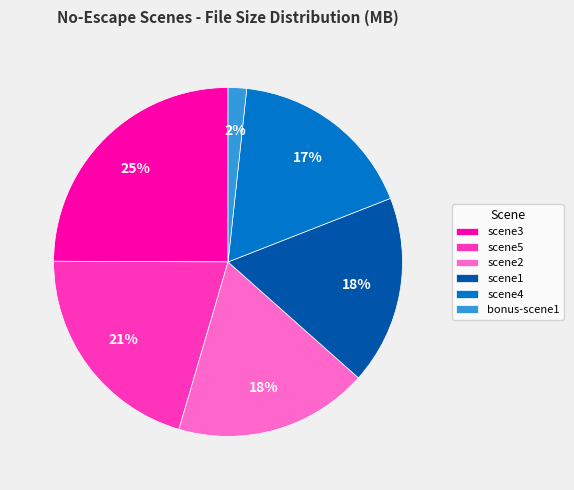

Does any single category account for the majority?

No